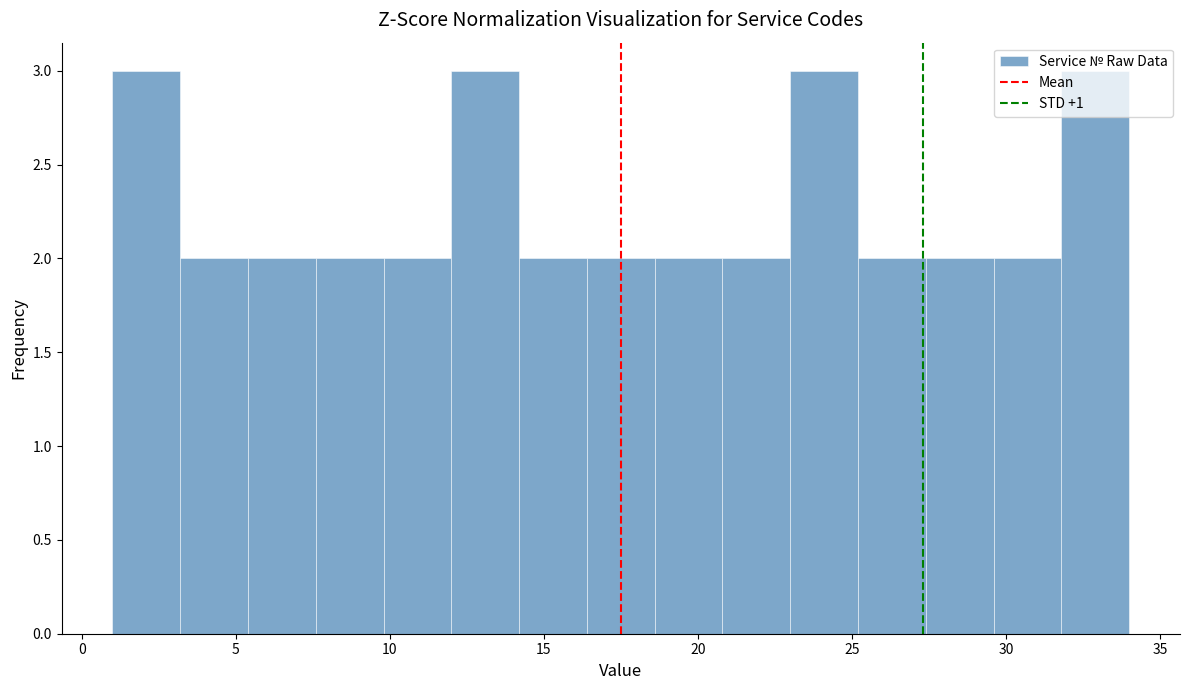

Reading left to right, transcribe this chart: for each bar, give the range it covers on the x-axis and its height. Neither the bar edges nor the heights are printed on the chart, so give them approximately, as read against the axes.

1.0 to 3.2: 3
3.2 to 5.4: 2
5.4 to 7.6: 2
7.6 to 9.8: 2
9.8 to 12.0: 2
12.0 to 14.2: 3
14.2 to 16.4: 2
16.4 to 18.6: 2
18.6 to 20.8: 2
20.8 to 23.0: 2
23.0 to 25.2: 3
25.2 to 27.4: 2
27.4 to 29.6: 2
29.6 to 31.8: 2
31.8 to 34.0: 3